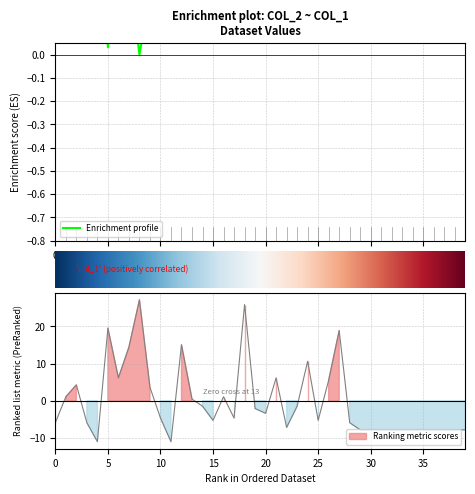

Which series has the largest total across all categories?

col_2